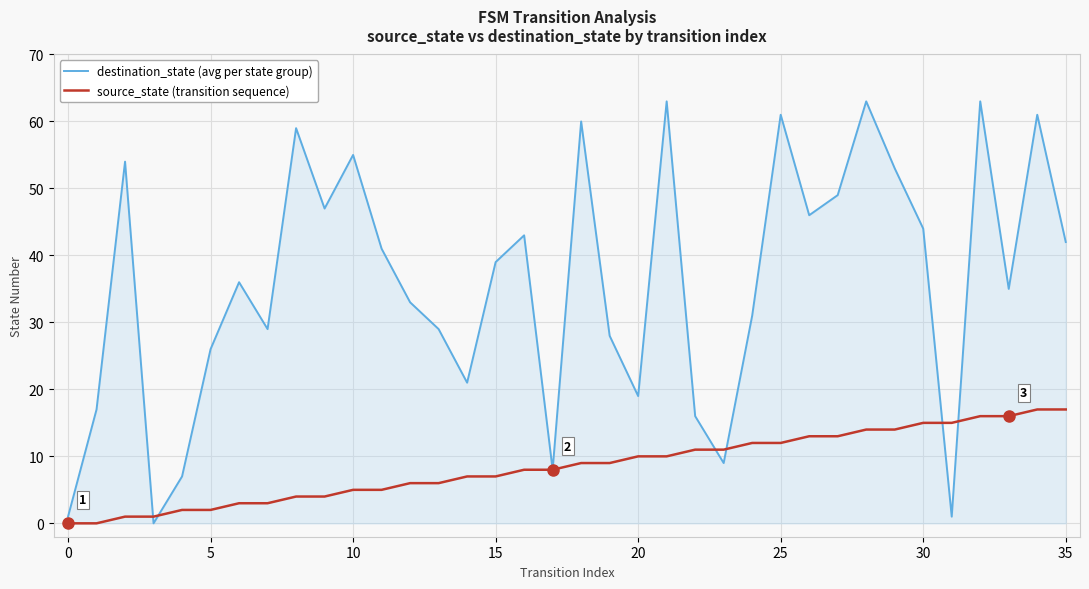

What is the maximum value for source_state (transition sequence)?

17